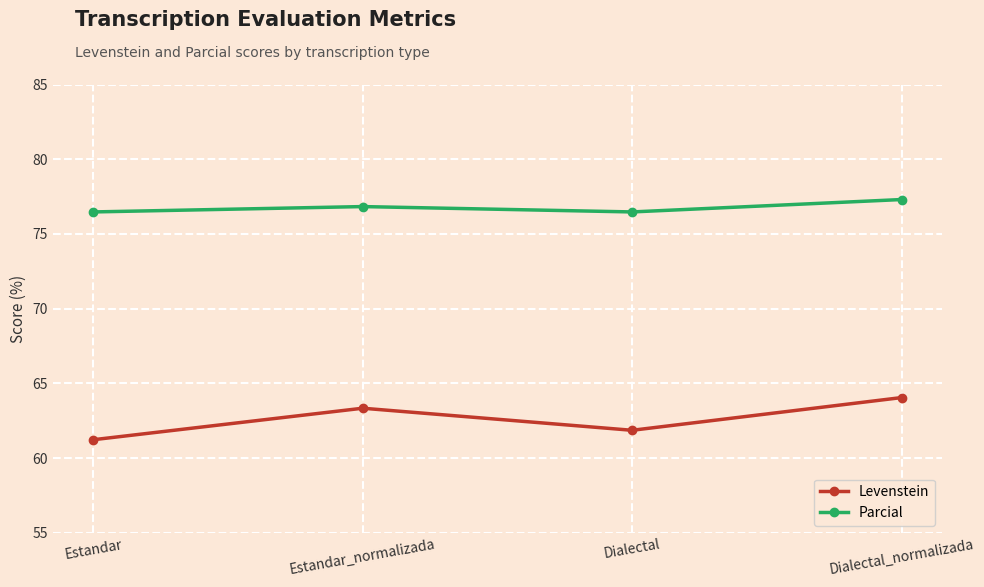

What position from the left is Estandar_normalizada?

2